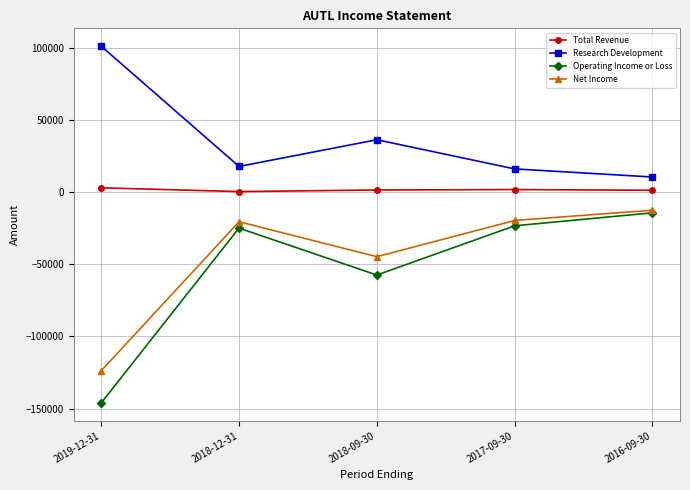

What is the total value across all series at 2018-09-30?

-64700